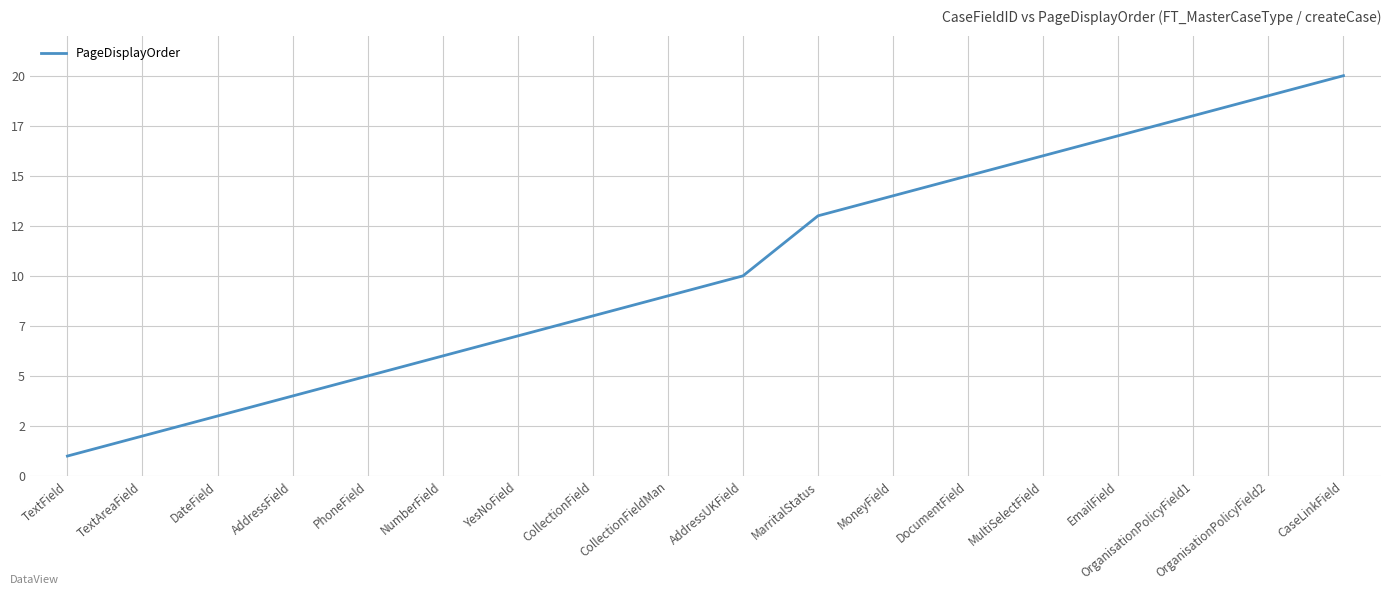

Does the chart display data point markers on the line(s)?

No